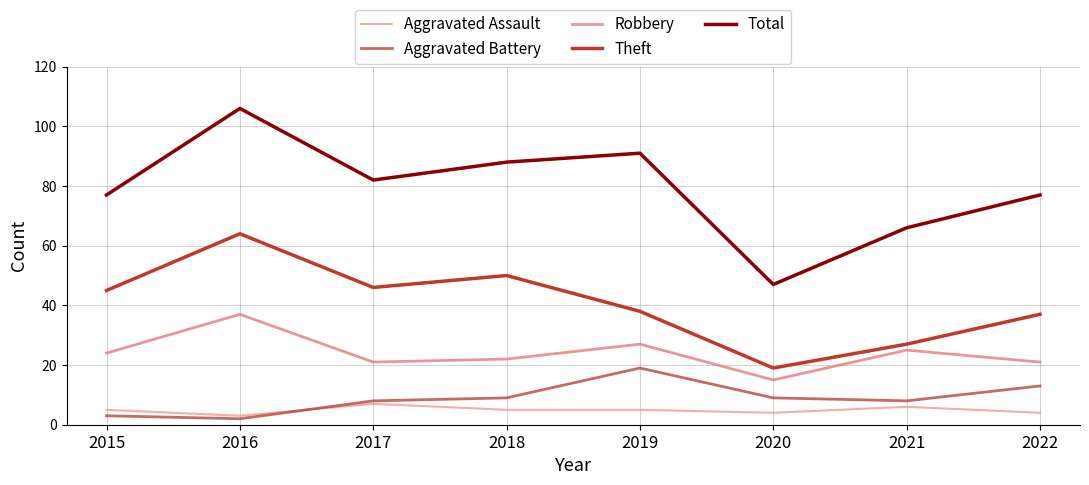

Does the chart display data point markers on the line(s)?

No